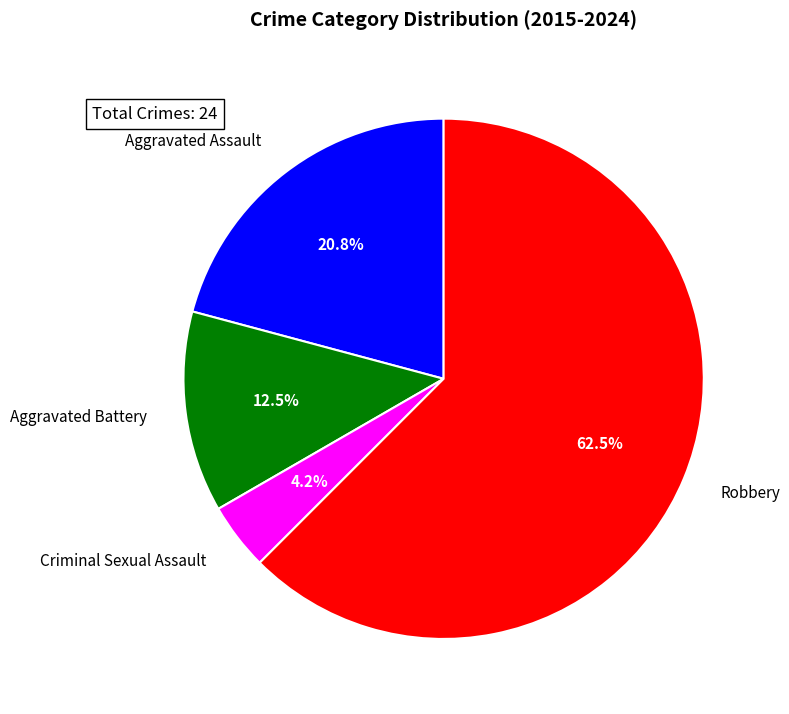

Is the sum of Aggravated Battery and Criminal Sexual Assault greater than half?

No